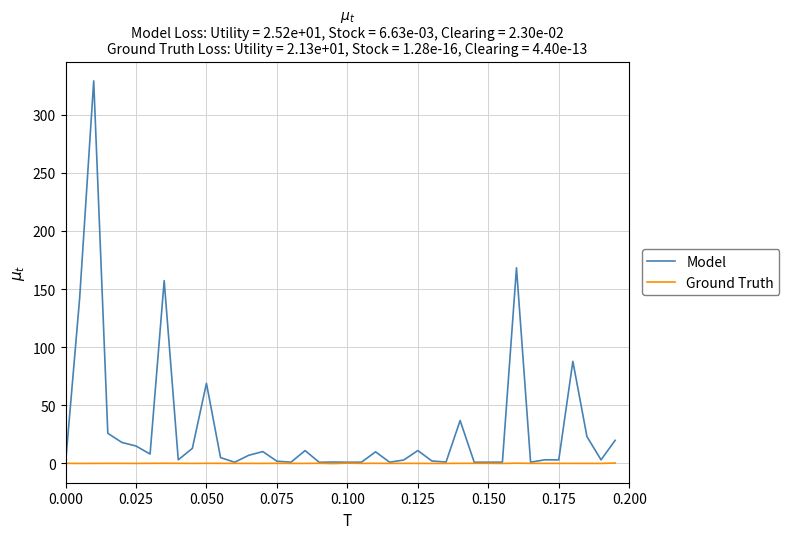

What is the difference between the second highest and second lowest values in the Ground Truth series?

0.3